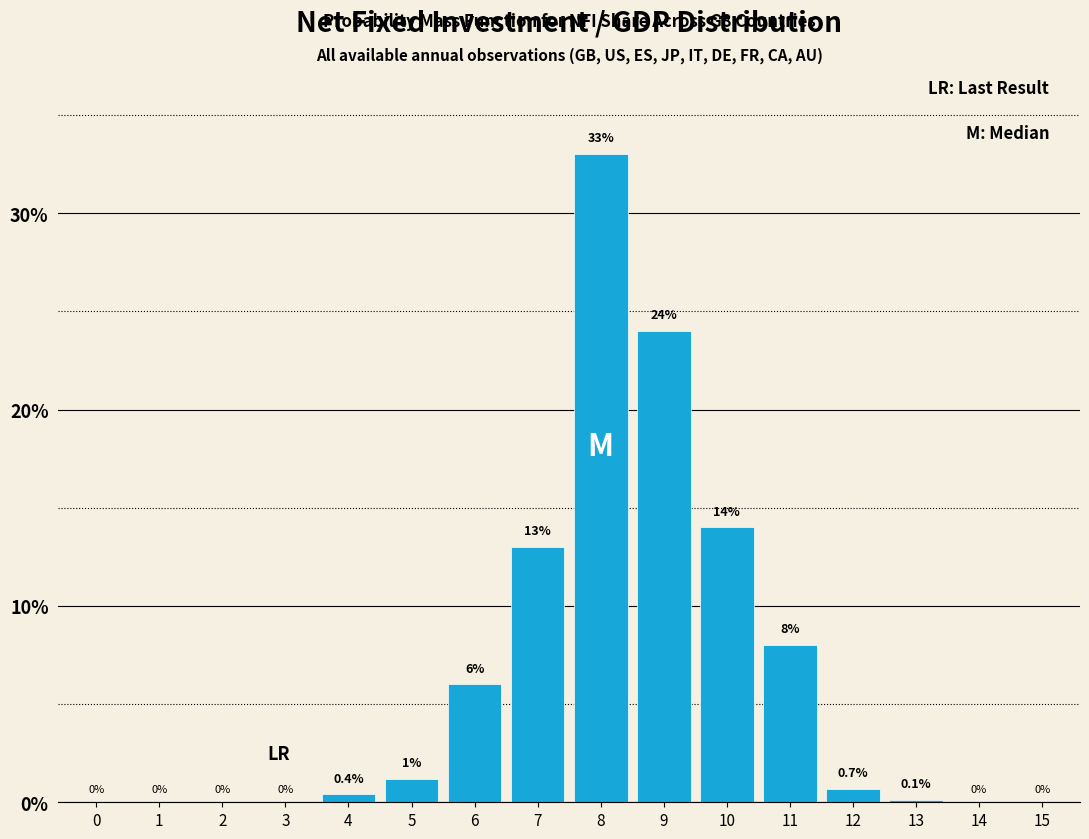

Reading left to right, list all the values displayed in this chart.

0=0.0	1=0.0	2=0.0	3=0.0	4=0.4	5=1.2	6=6.0	7=13.0	8=33.0	9=24.0	10=14.0	11=8.0	12=0.7	13=0.1	14=0.0	15=0.0